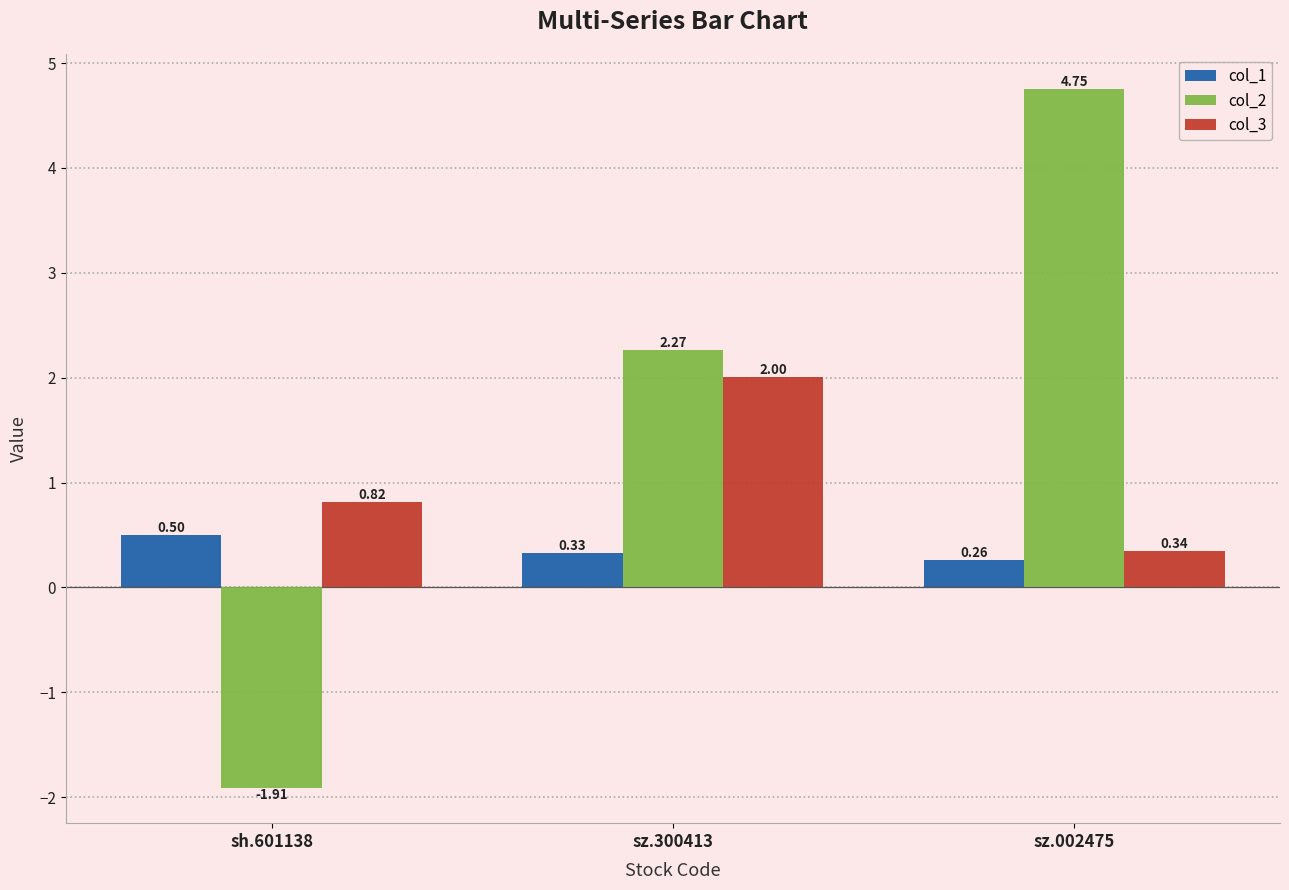

What is the sum of the col_2 values at sz.002475 and sz.300413?

7.0